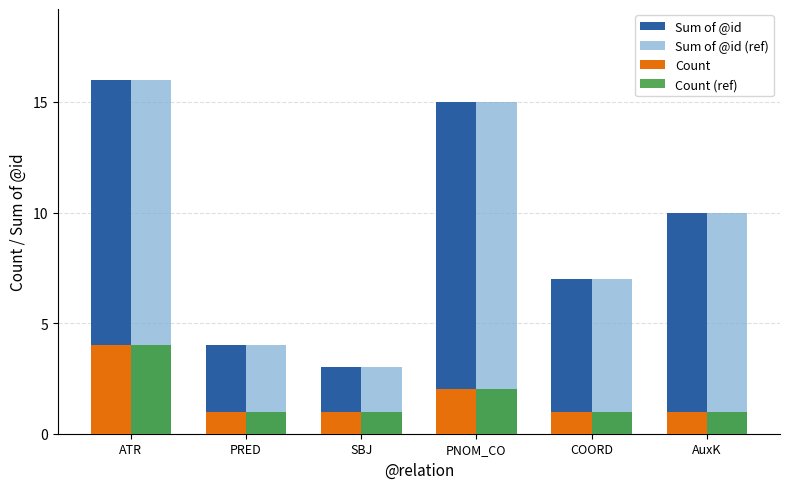

What value does the Sum of @id series have at ATR, to the nearest 5?

15